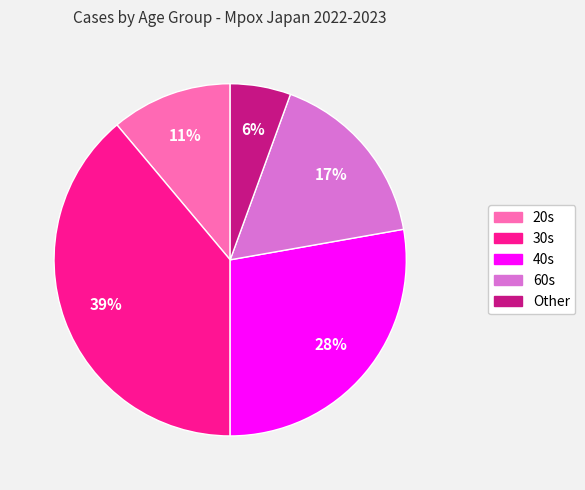

Rank the categories by value from lowest to highest.

Other, 20s, 60s, 40s, 30s